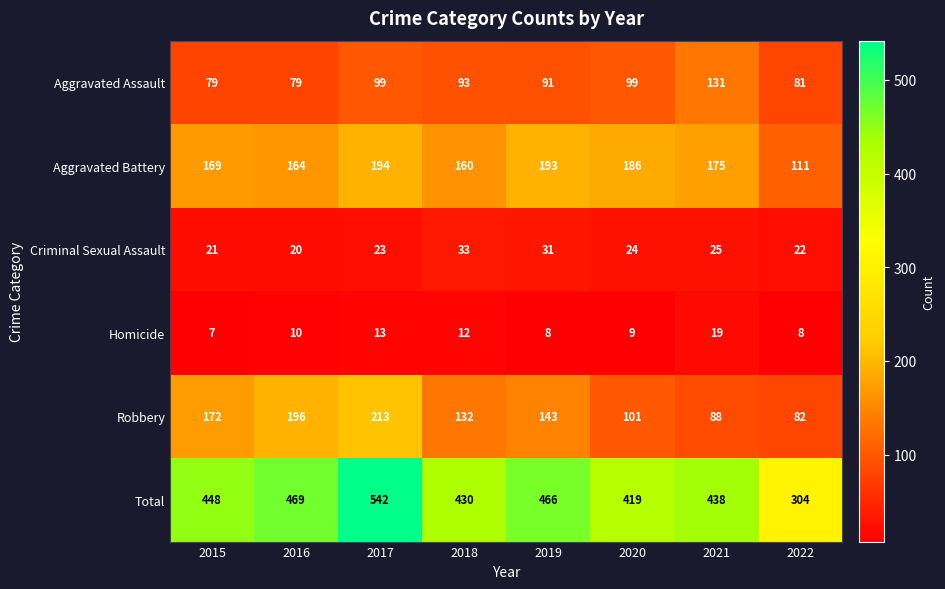

Which series has the largest total across all categories?

Total